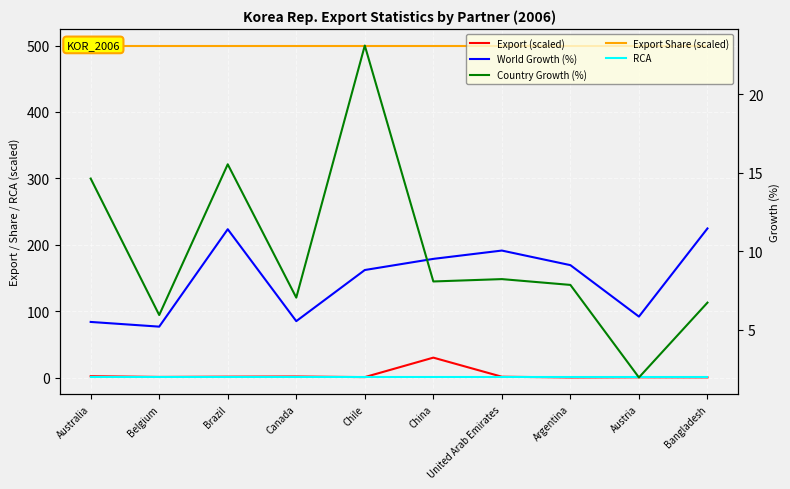

Is it true that World Growth (%) equals 20.2 at Bangladesh?

False